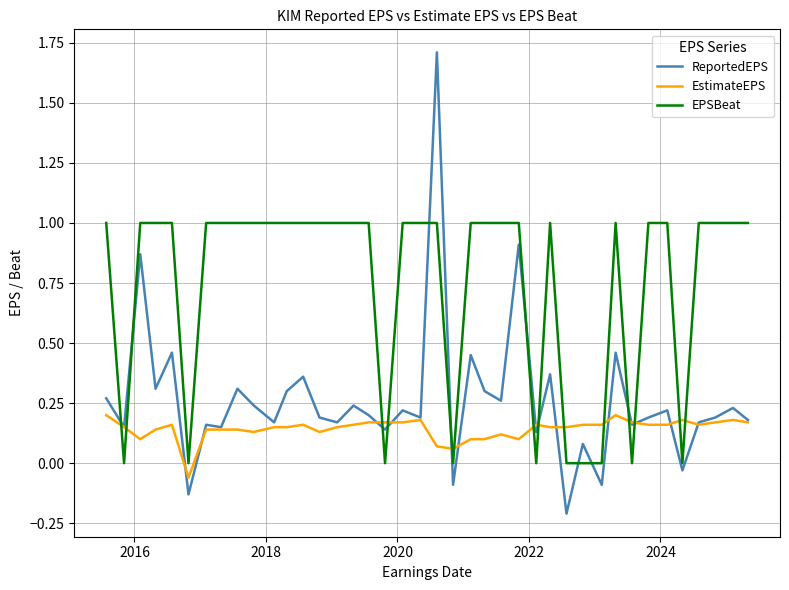

True or false: ReportedEPS and EstimateEPS cross at least once.

True